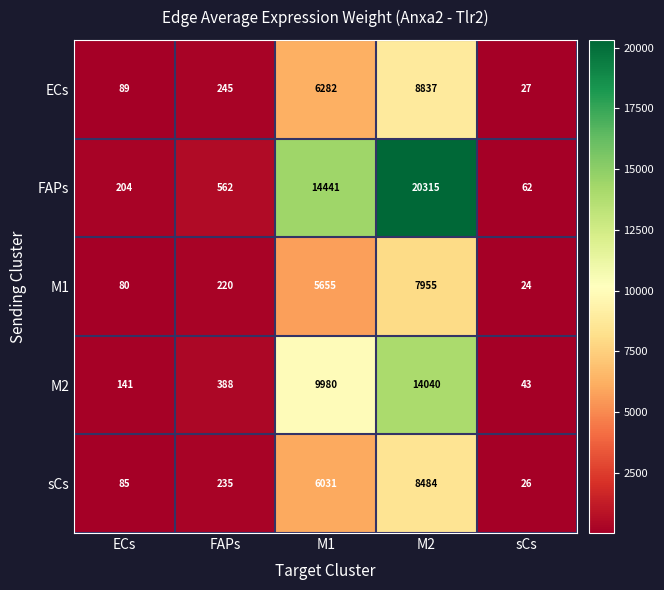

Which category has the lowest value across all series?

sCs